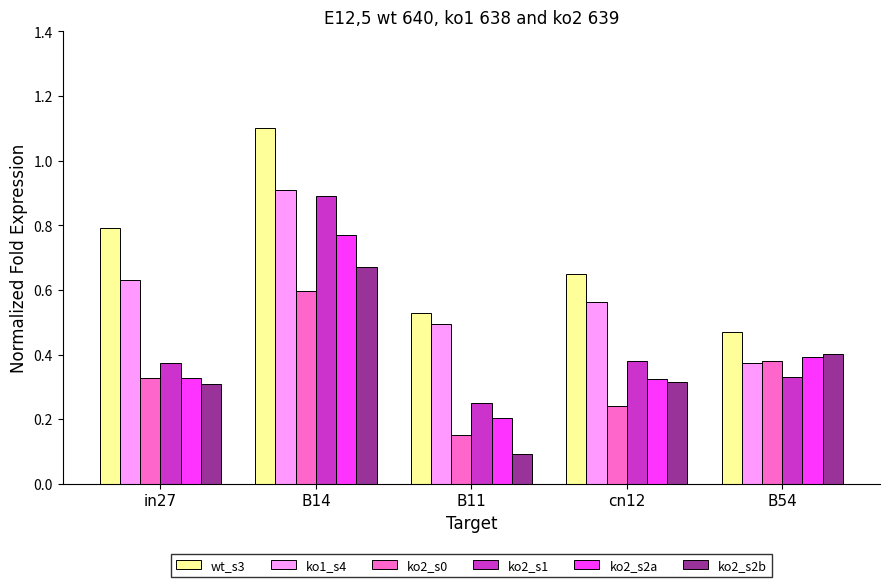

What are all the series names shown in the legend?

wt_s3, ko1_s4, ko2_s0, ko2_s1, ko2_s2a, ko2_s2b